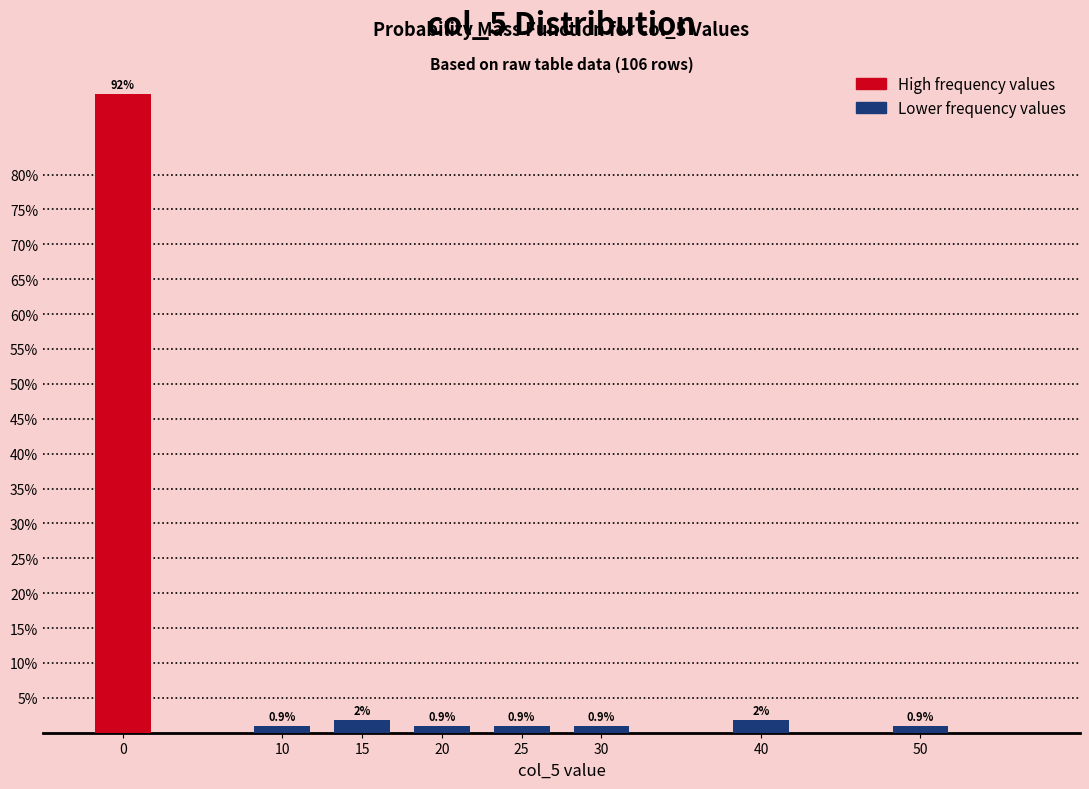

What is the sum of the values at 0 and 50?

92.5